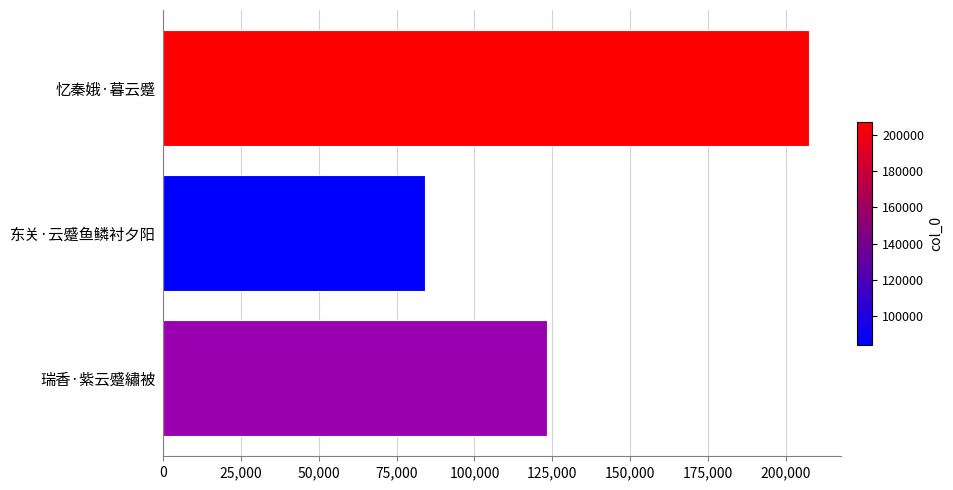

How many bars are there in total?

3